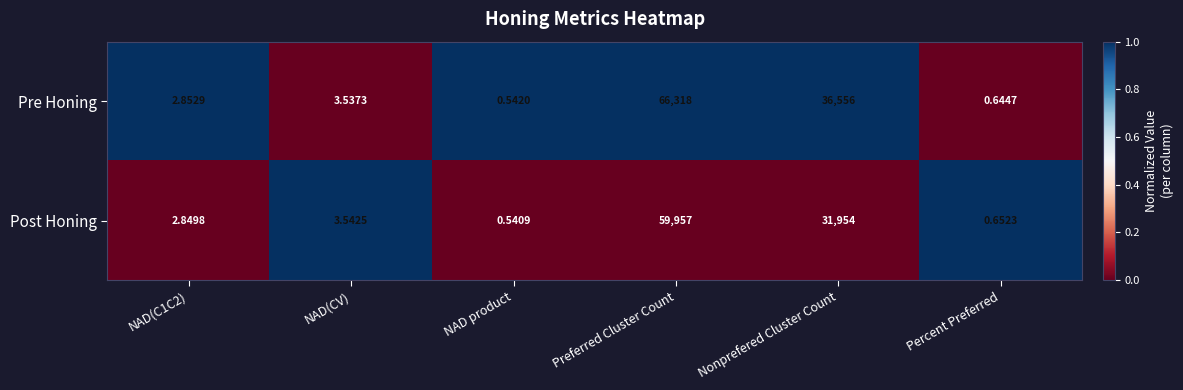

Which series has the largest total across all categories?

Pre Honing